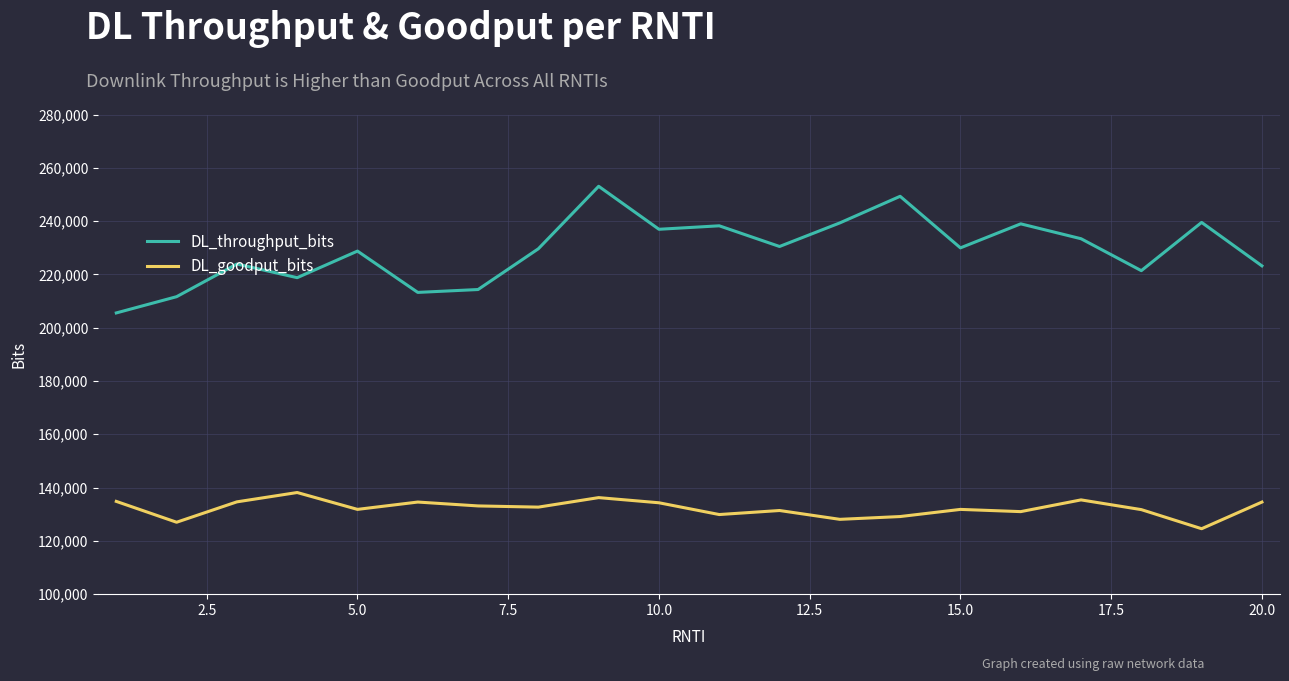

Which series has the widest spread of values?

DL_throughput_bits